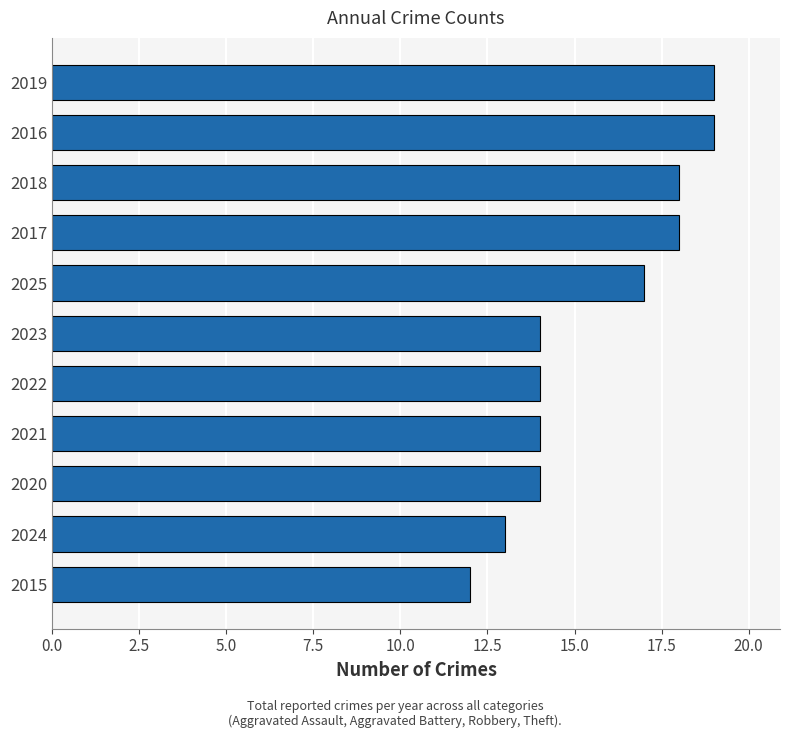

The value at 2022 is 14. True or false?

True